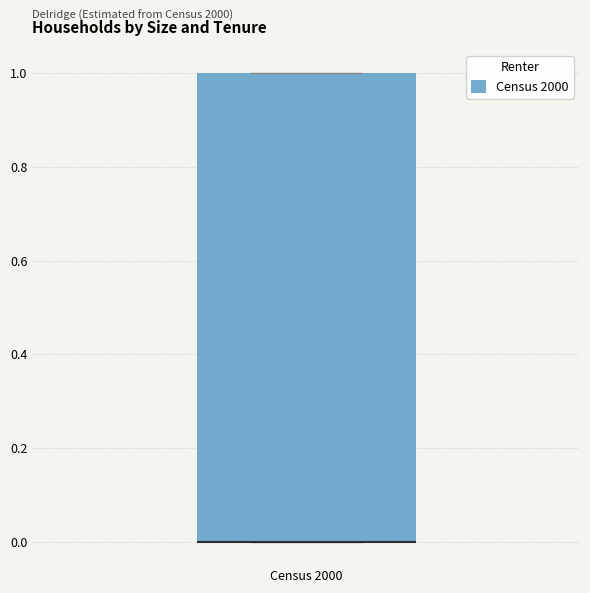

Where is the upper edge of the box for Census 2000 on the y-axis? The values are not printed on the chart, so give them approximately, as read against the axis.

1